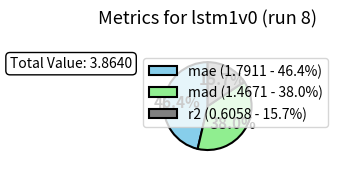

What is the largest slice in the pie chart?

mae